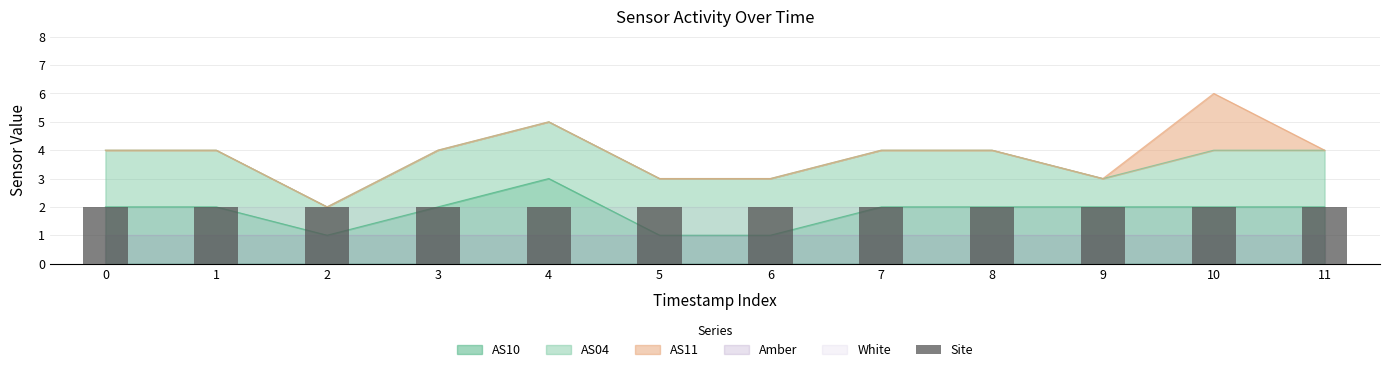

What is the sum of the Site values at 8 and 4?

4